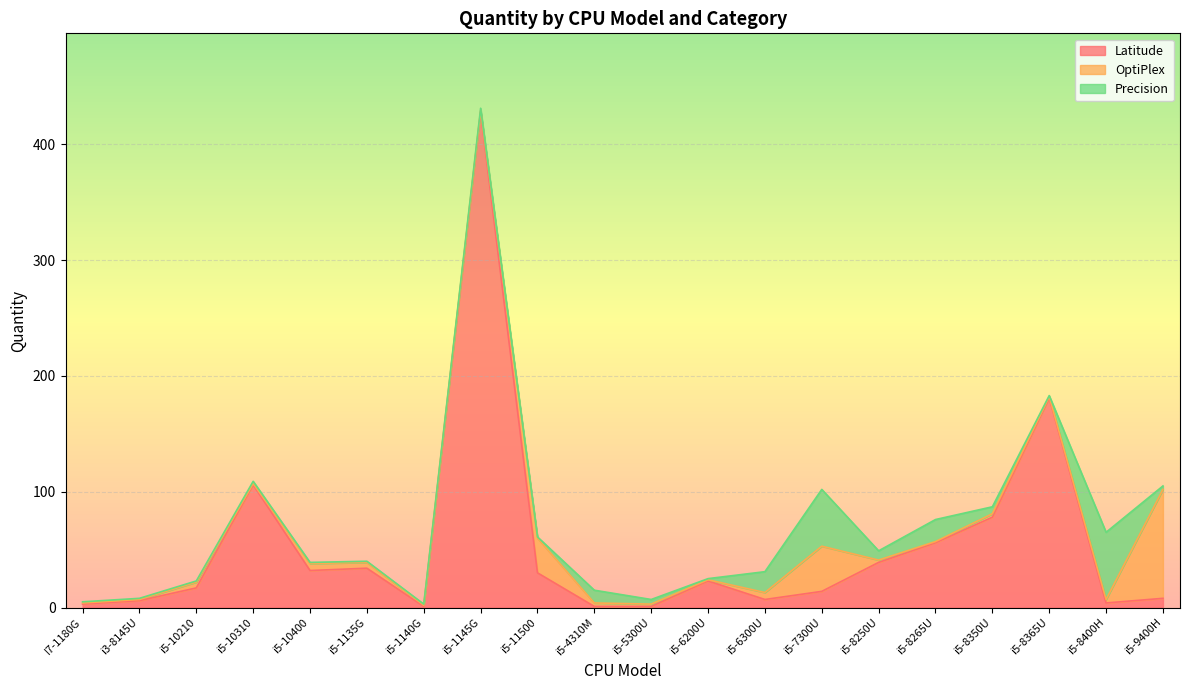

At which label does Latitude reach its peak?

i5-1145G